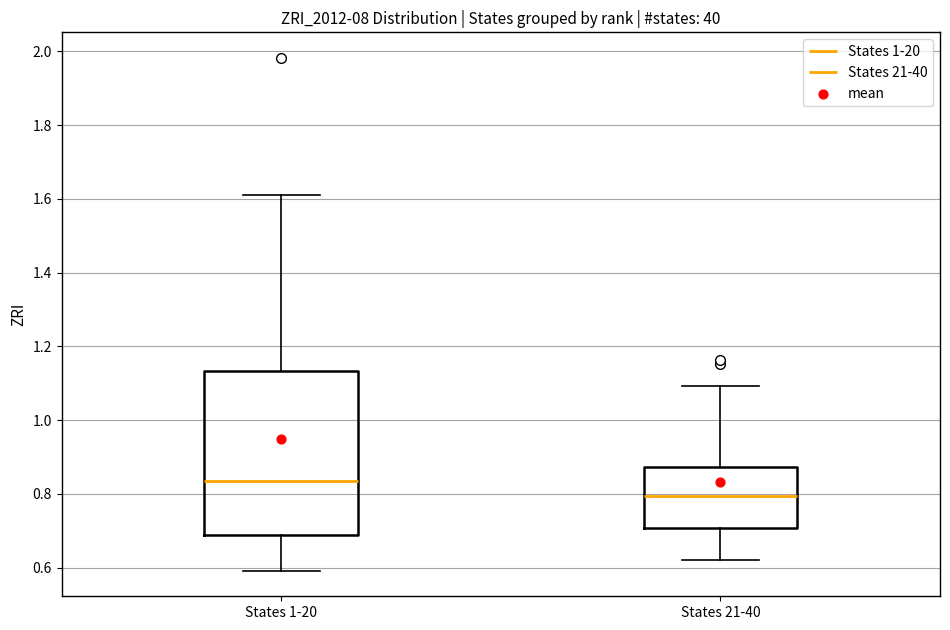

Which box has the lowest median line?

States 21-40